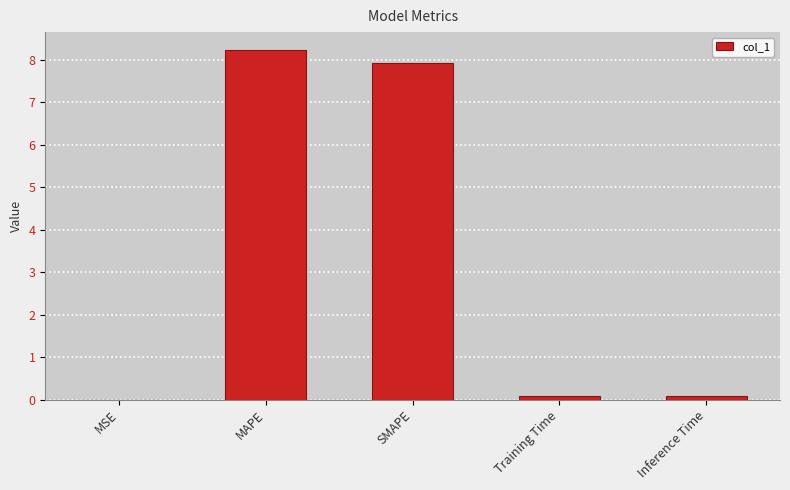

What is the maximum value shown in the chart?

8.2